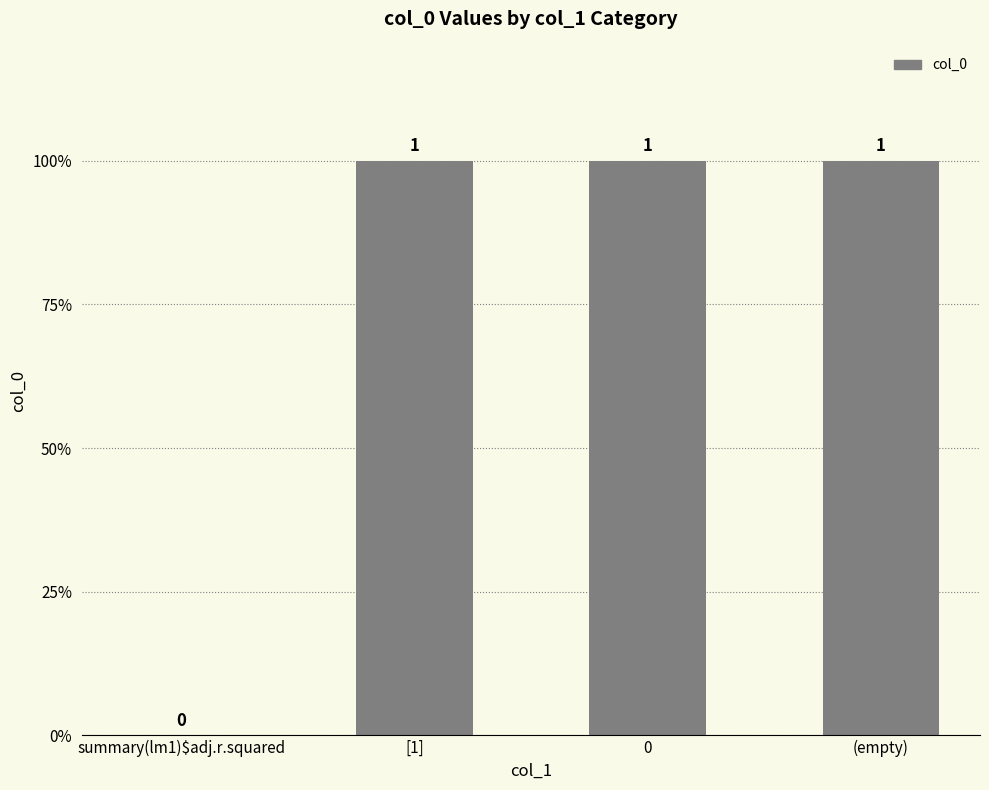

The value at (empty) is 1. True or false?

True